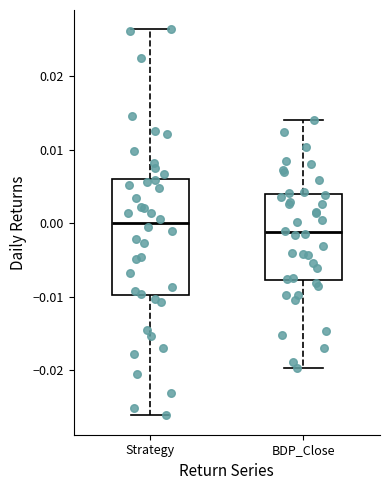

Which box is the tallest, from its lower edge to its upper edge?

Strategy